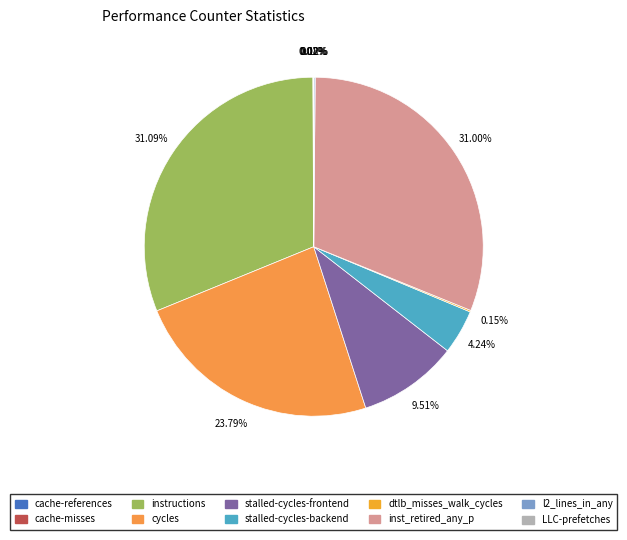

Count the number of slices in the pie.

10